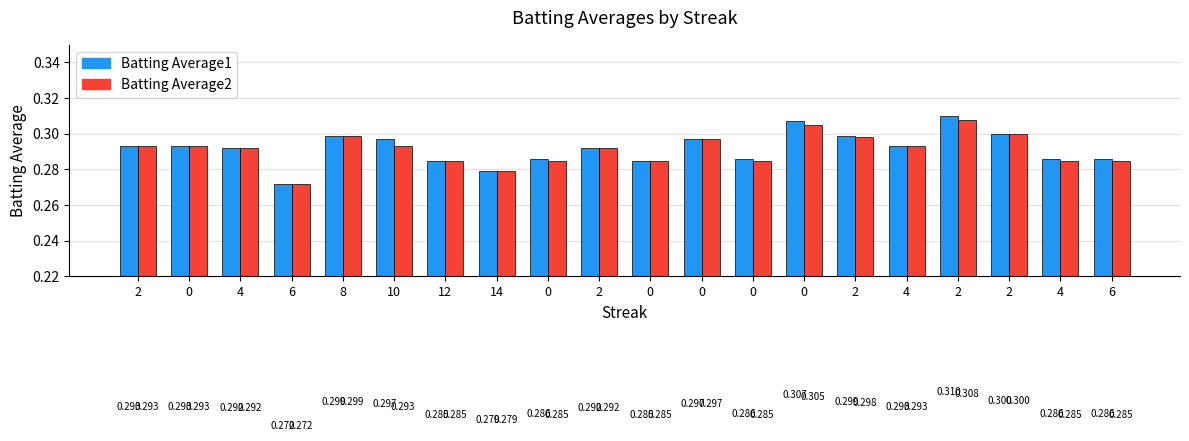

Does the chart contain stacked bars?

No